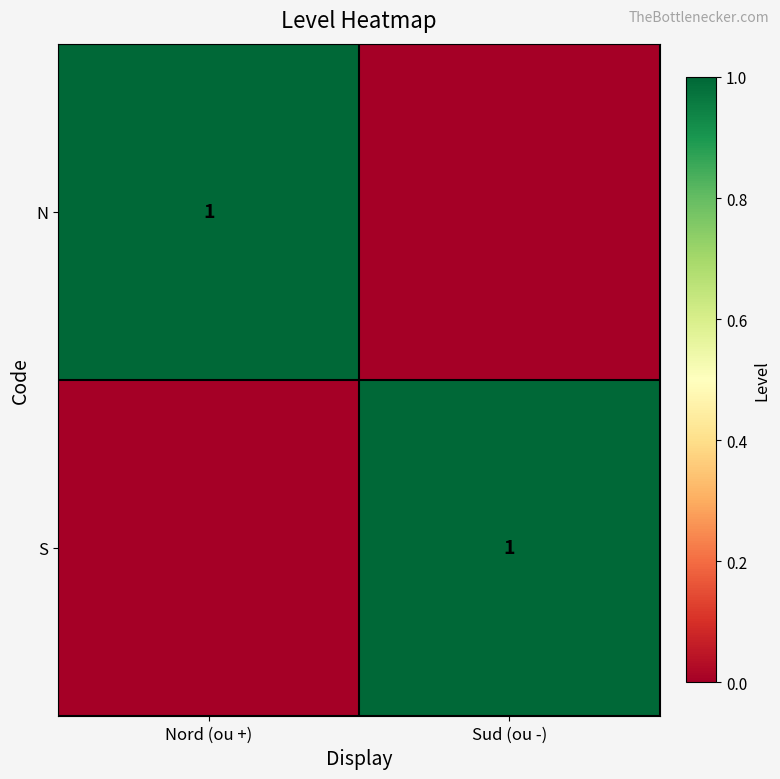

True or false: S has a value of 1 at Sud (ou -).

True